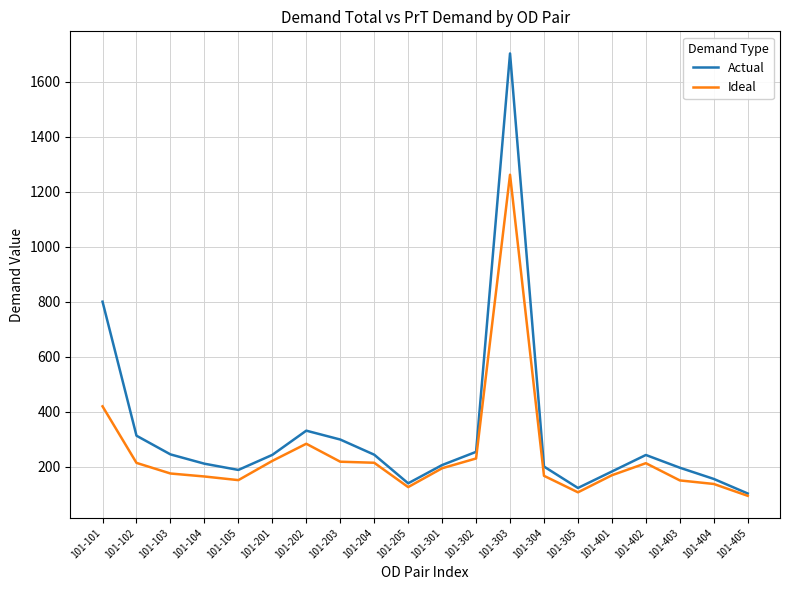

In Ideal, how many points are higher than both neighbors (excluding endpoints)?

3